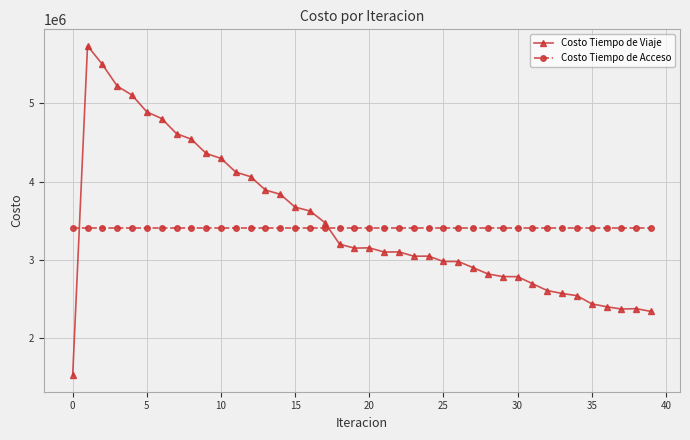

After their last crossing, which series has the higher values: Costo Tiempo de Viaje or Costo Tiempo de Acceso?

Costo Tiempo de Acceso